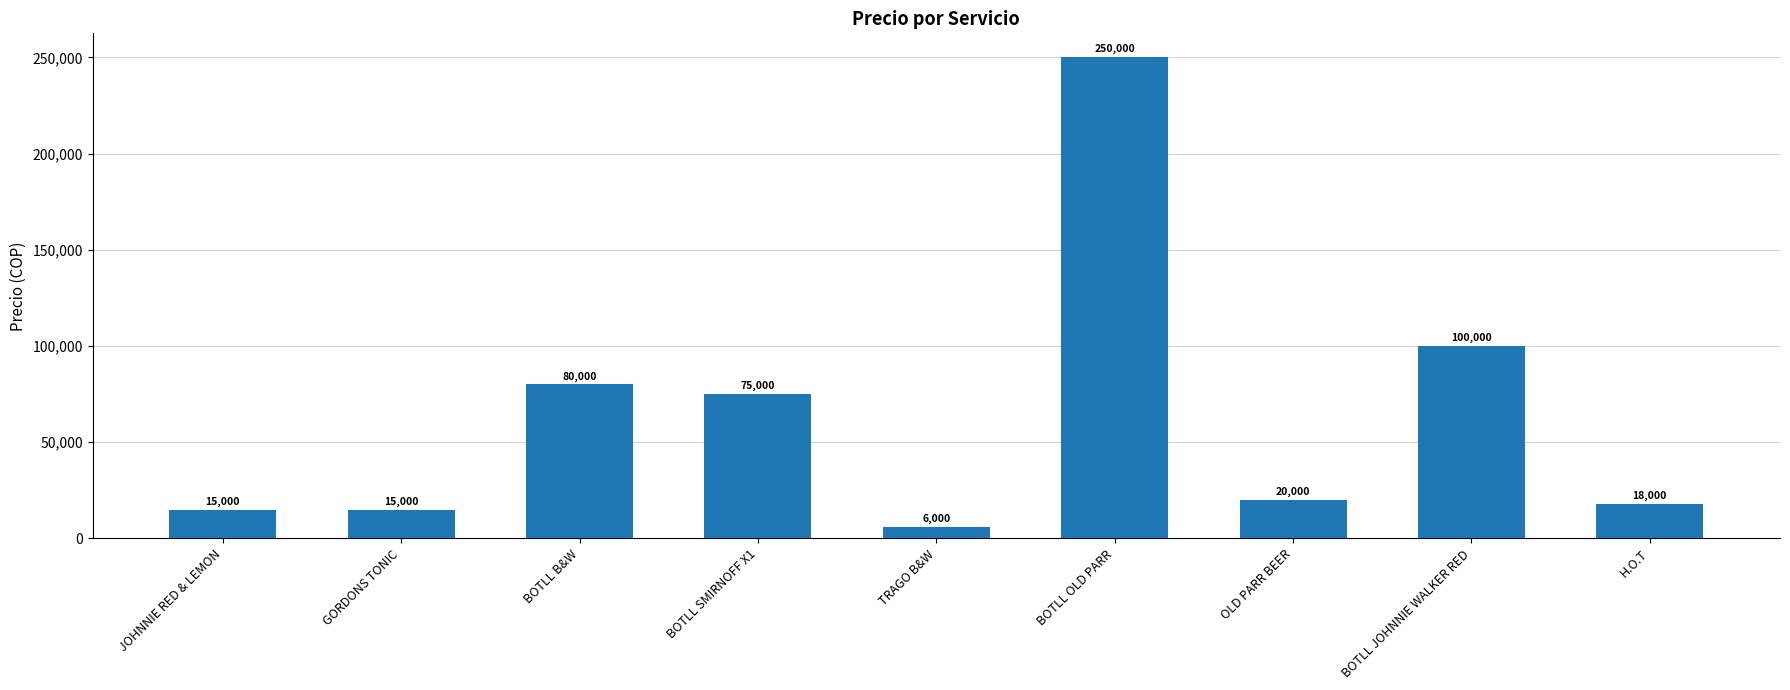

At which label is the value closest to 128000?

BOTLL JOHNNIE WALKER RED